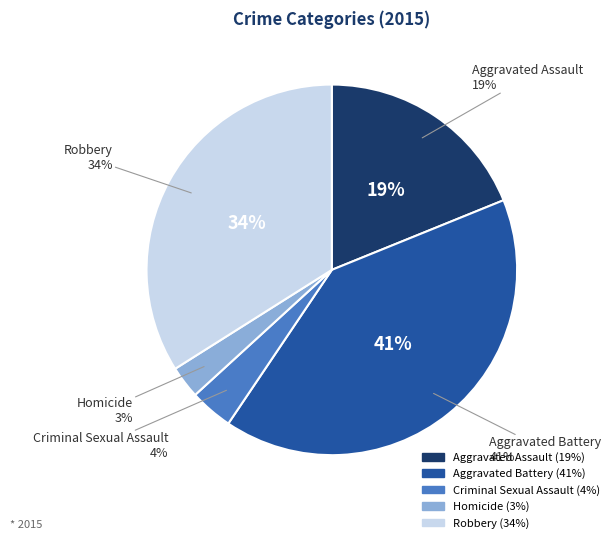

Which category has the smallest portion of the pie?

Homicide